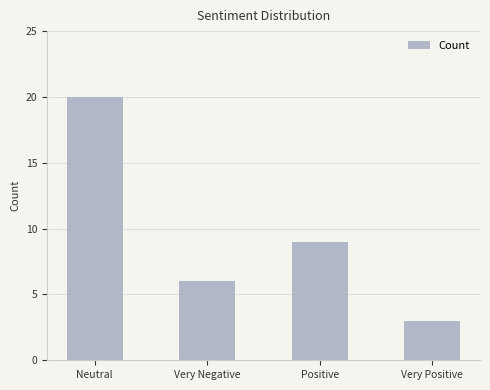

What is the average value?

10